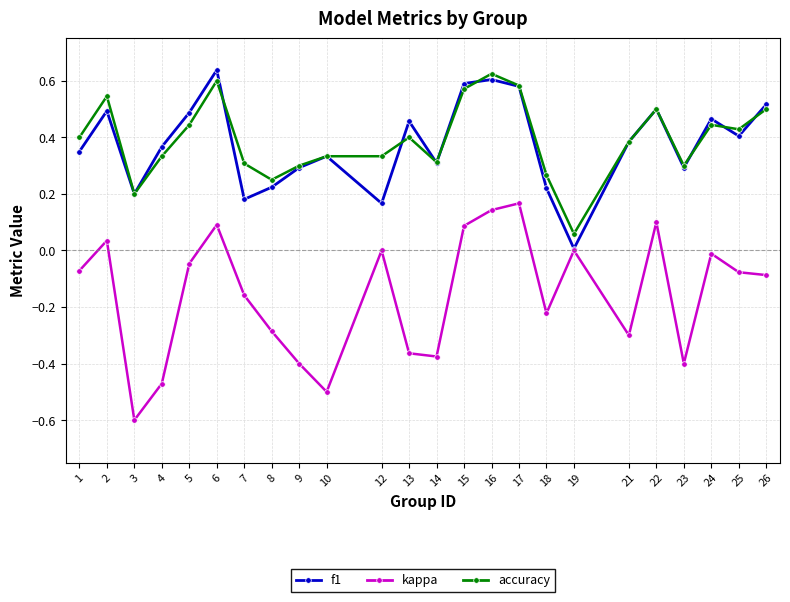

Which series has the widest spread of values?

kappa